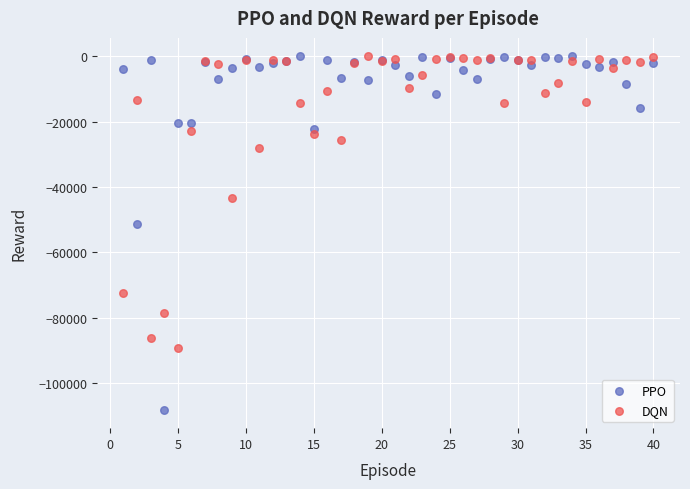

What is the X range (max minus min) for the scatter plot?

39.0